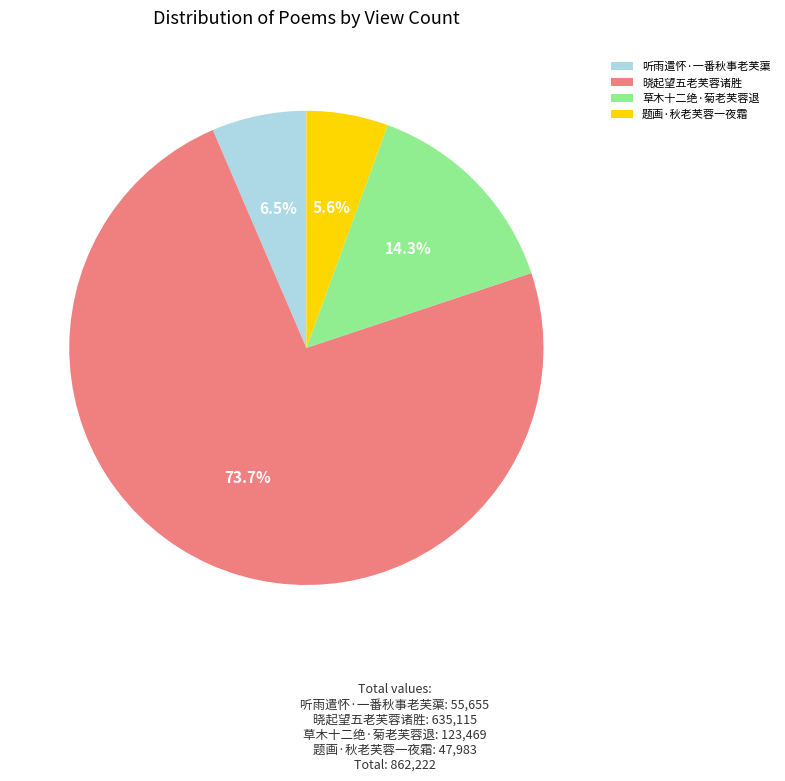

Combined, do 晓起望五老芙蓉诸胜 and 听雨遣怀·一番秋事老芙蕖 account for over 50%?

Yes